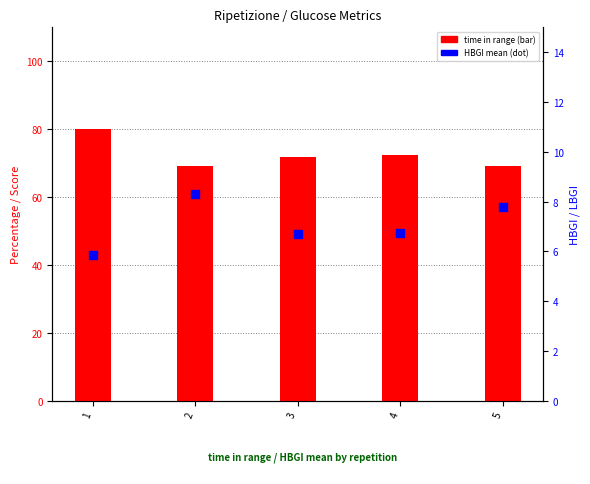

At how many categories does at least one series exceed 56?

5